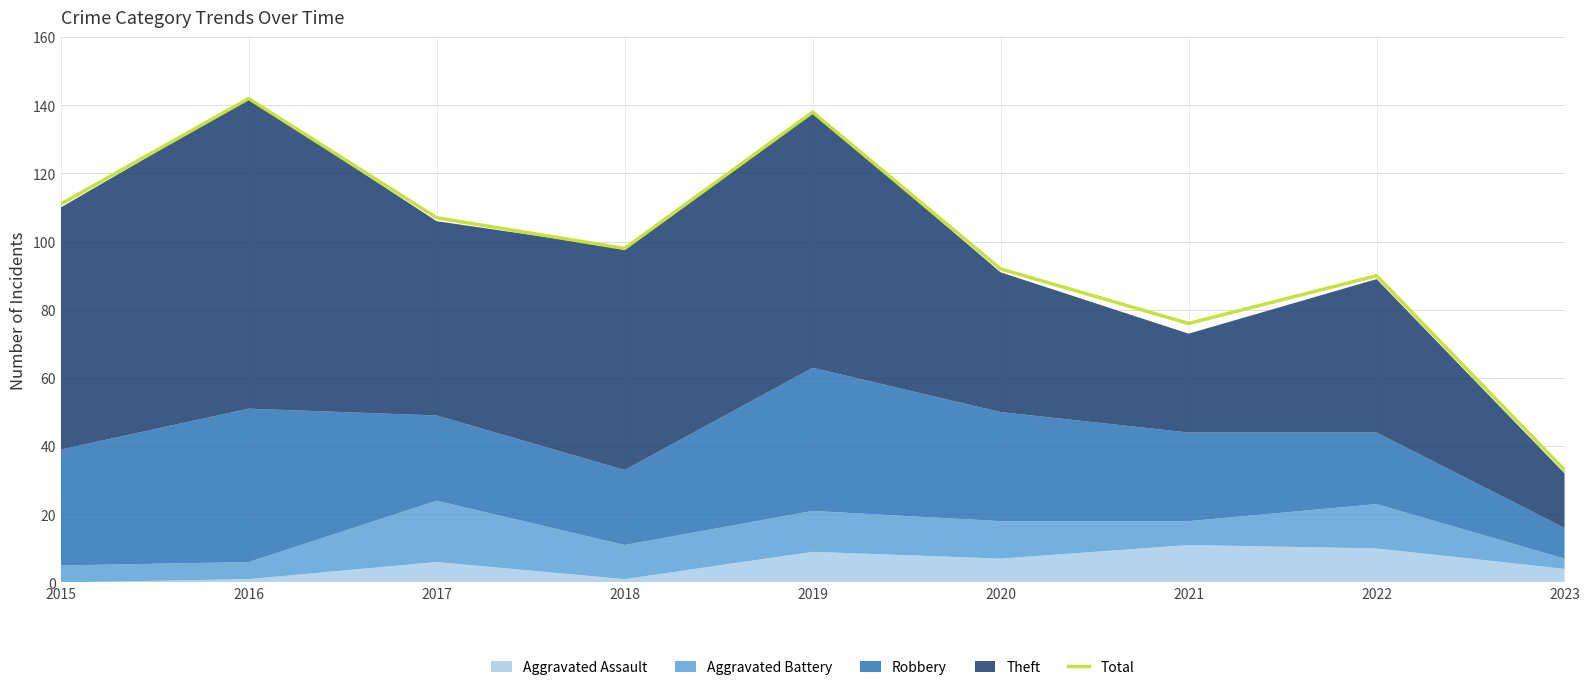

Reading right to left, extract all data points from this chart.

2023=33	2022=90	2021=76	2020=92	2019=138	2018=98	2017=107	2016=142	2015=111